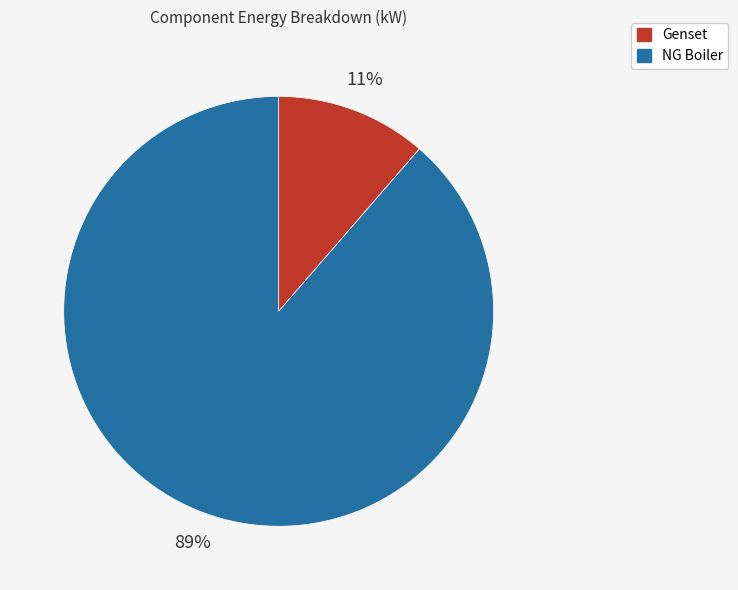

To the nearest percent, what percentage of the pie is NG Boiler?

89%